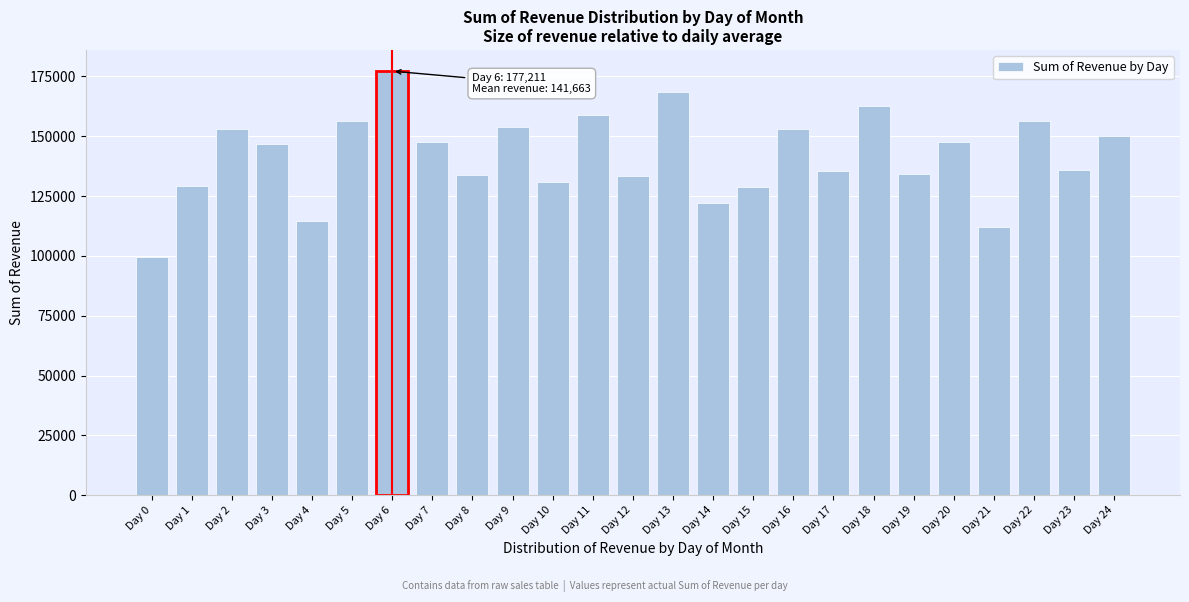

What is the difference between the maximum and minimum values?

77811